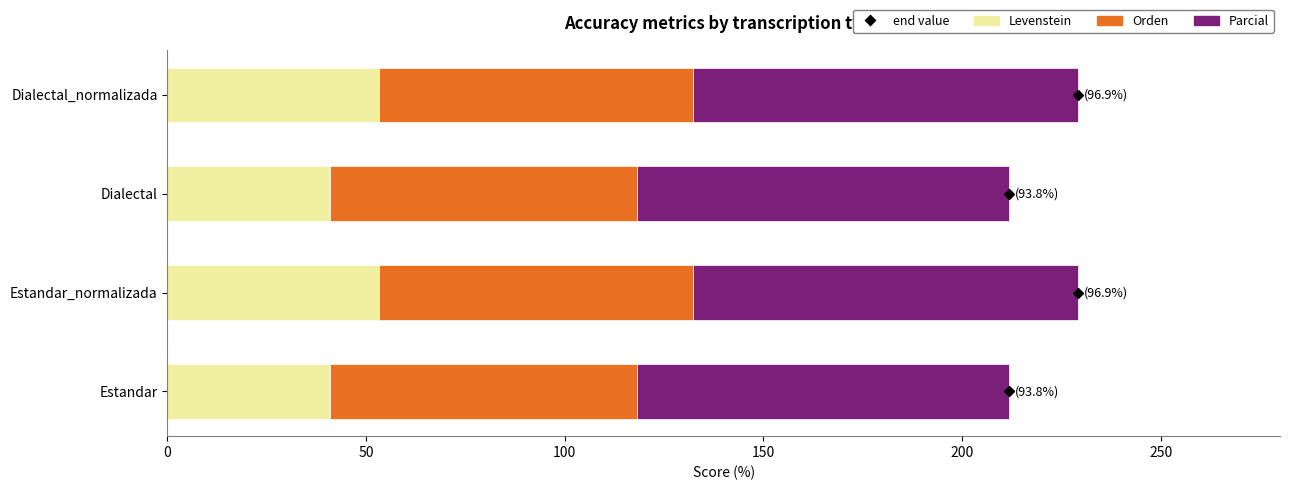

What is the difference between the Levenstein values at Estandar_normalizada and Estandar?

12.3